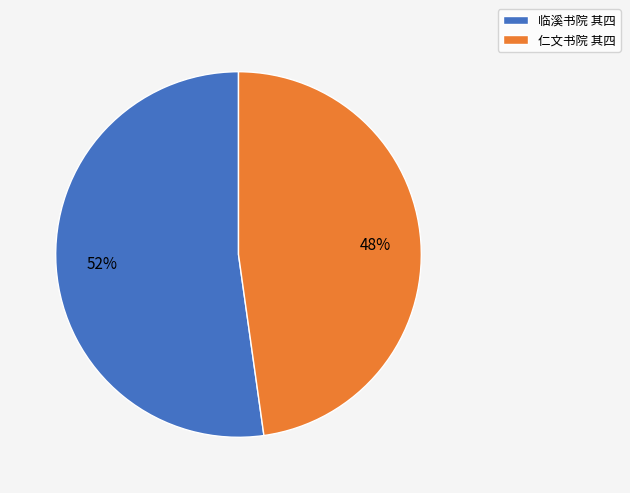

Which slice is the smallest?

仁文书院 其四